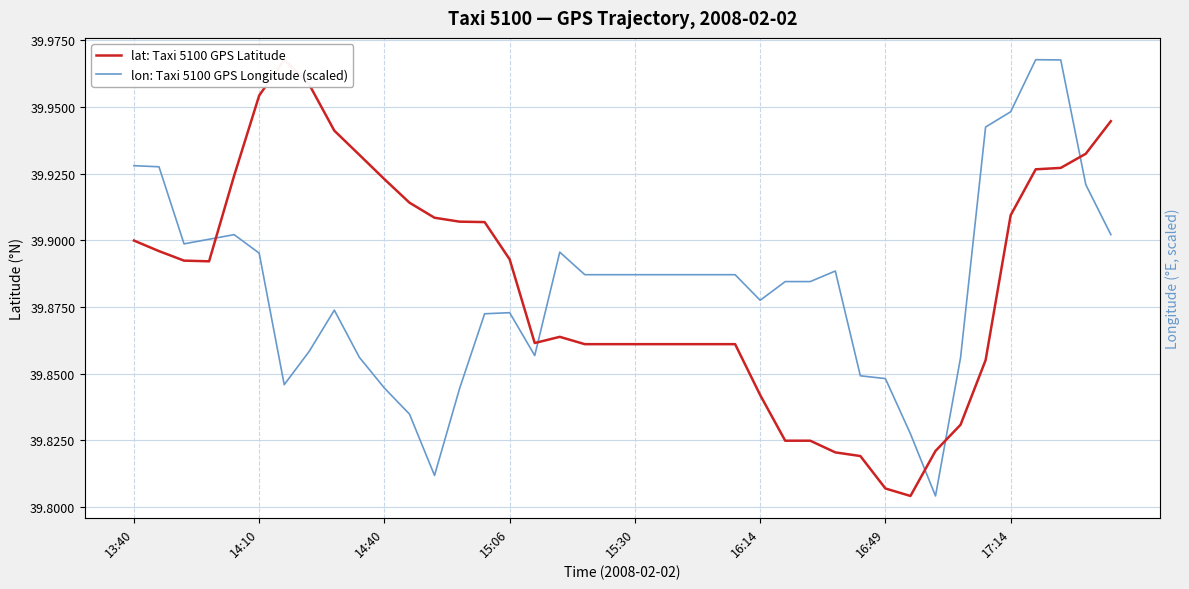

The value of lon: Taxi 5100 GPS Longitude (scaled) at 14:40 is 71.0. True or false?

False